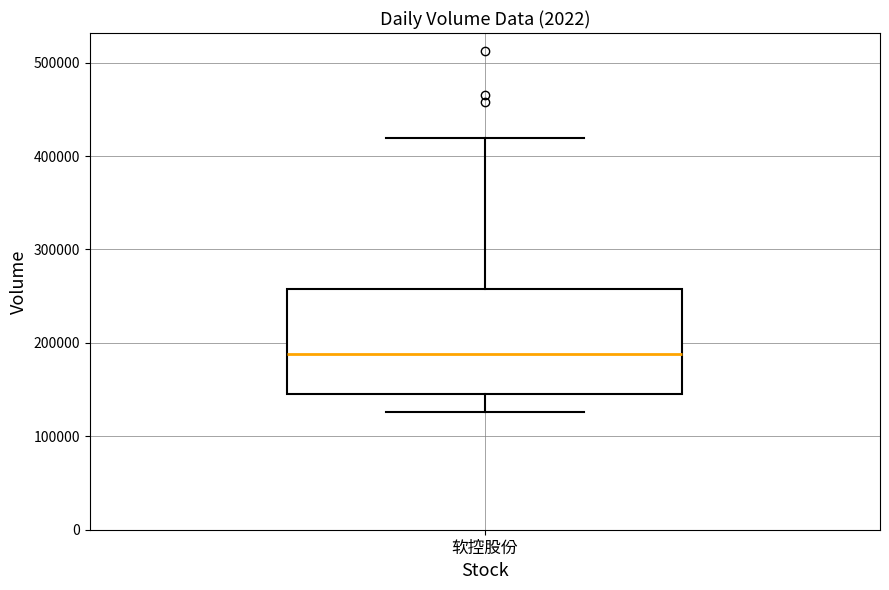

Read this box plot against the y-axis: the position of the median line, the range covered by the box, and the ends of both whiskers. The values are not printed on the chart, so give them approximately, as read against the axis.

median 190000, box 150000 to 260000, whiskers 130000 to 420000